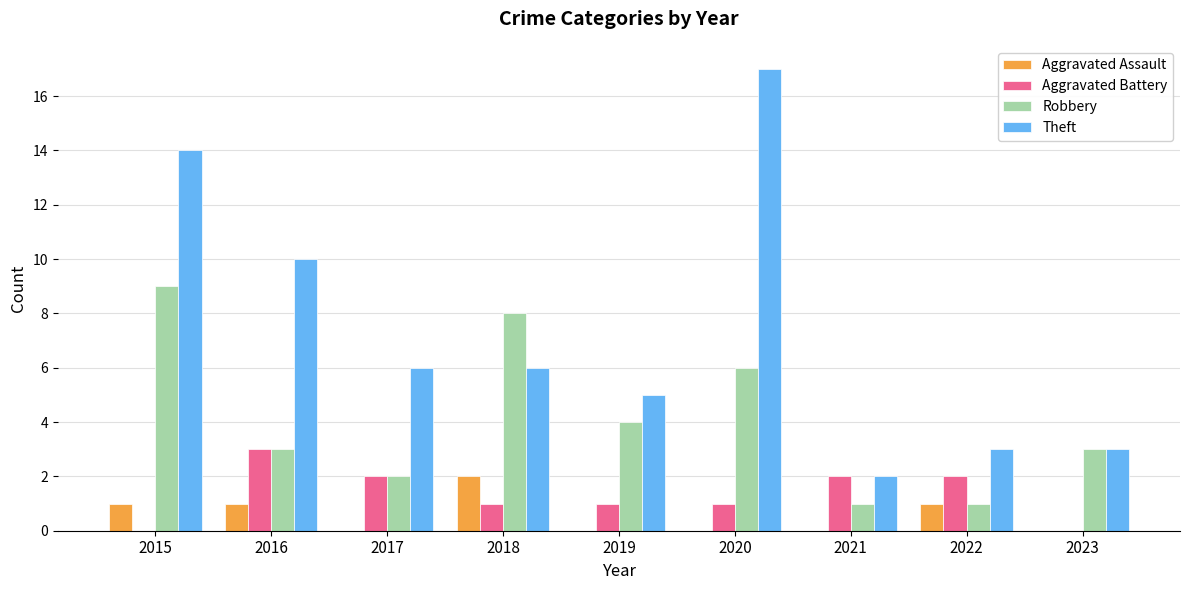

What is the greatest value displayed?

17